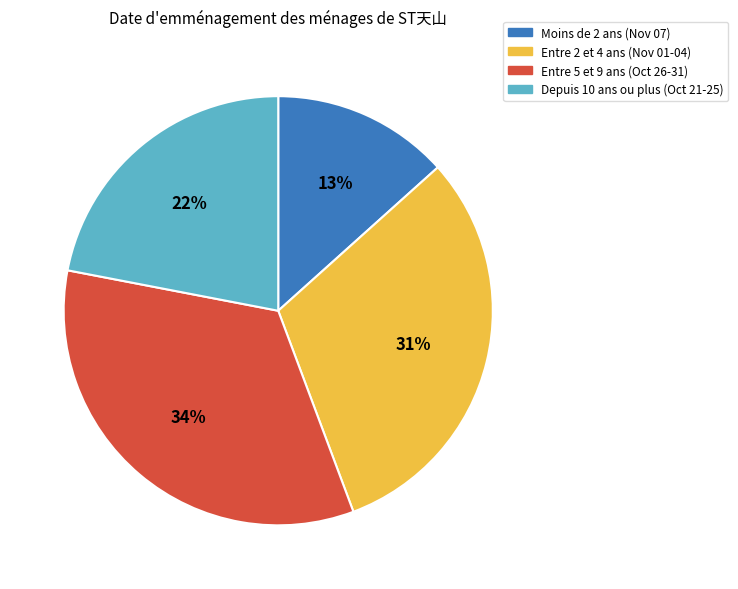

The Entre 2 et 4 ans (Nov 01-04) slice represents 17% of the pie. True or false?

False